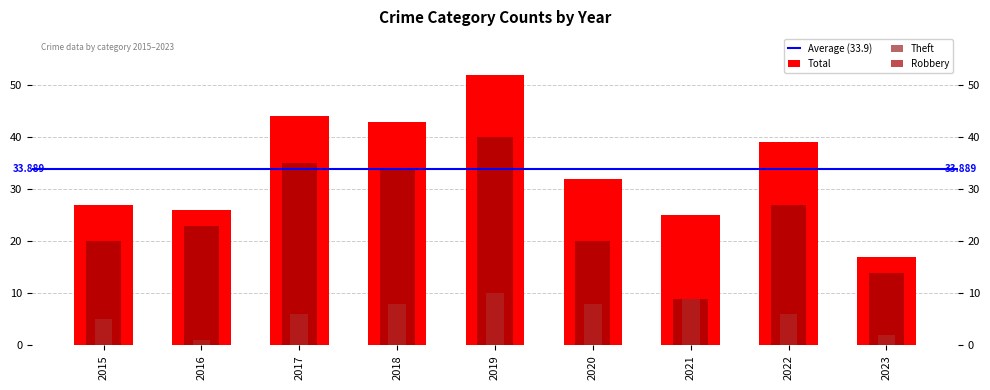

Rank the categories by Total value from highest to lowest.

2019, 2017, 2018, 2022, 2020, 2015, 2016, 2021, 2023